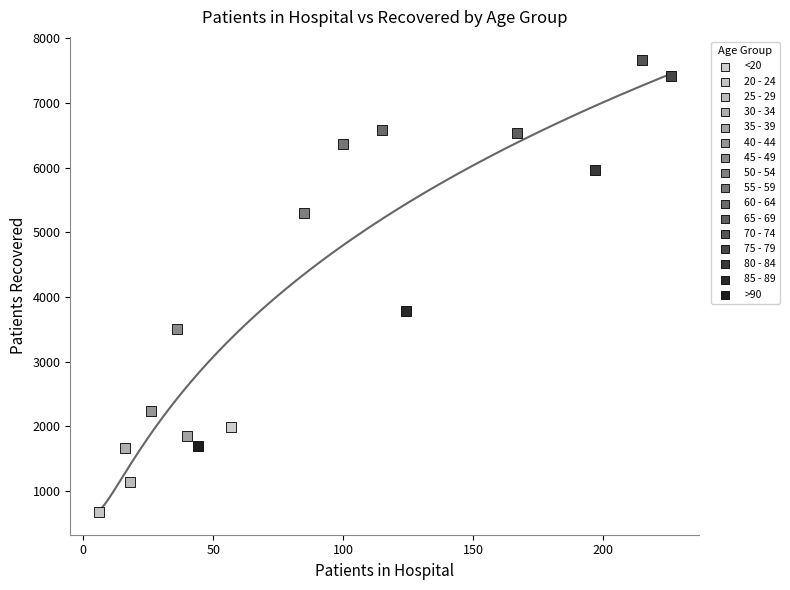

What are all the series names shown in the legend?

<20, 20 - 24, 25 - 29, 30 - 34, 35 - 39, 40 - 44, 45 - 49, 50 - 54, 55 - 59, 60 - 64, 65 - 69, 70 - 74, 75 - 79, 80 - 84, 85 - 89, >90